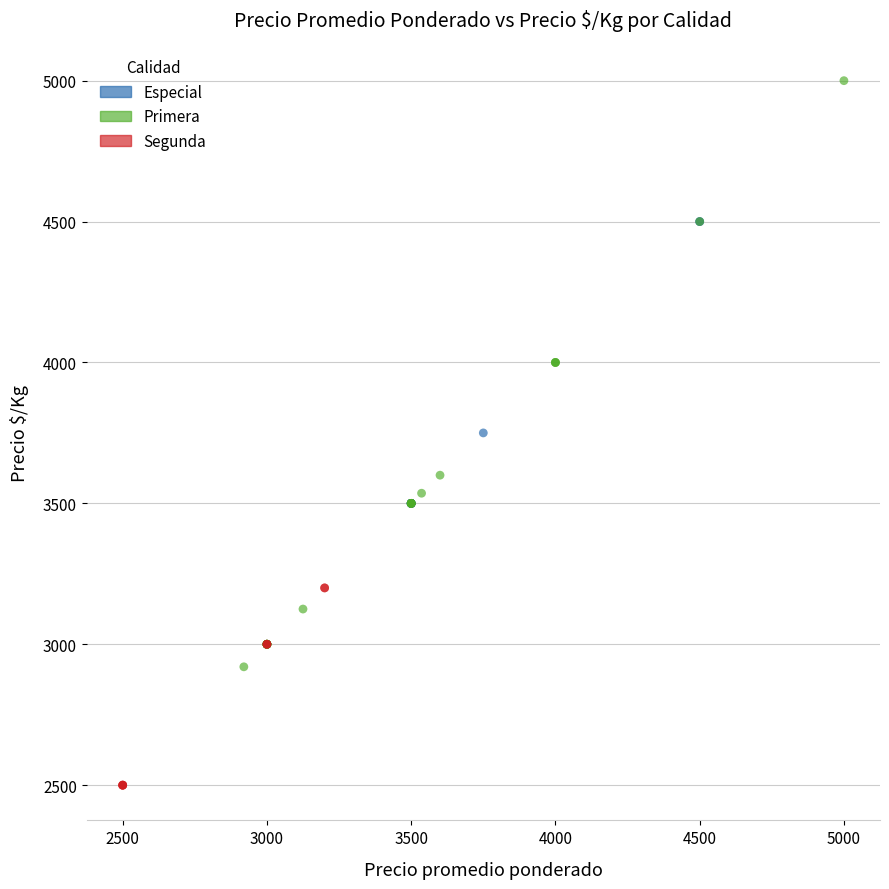

Which series reaches the maximum Y coordinate?

Primera